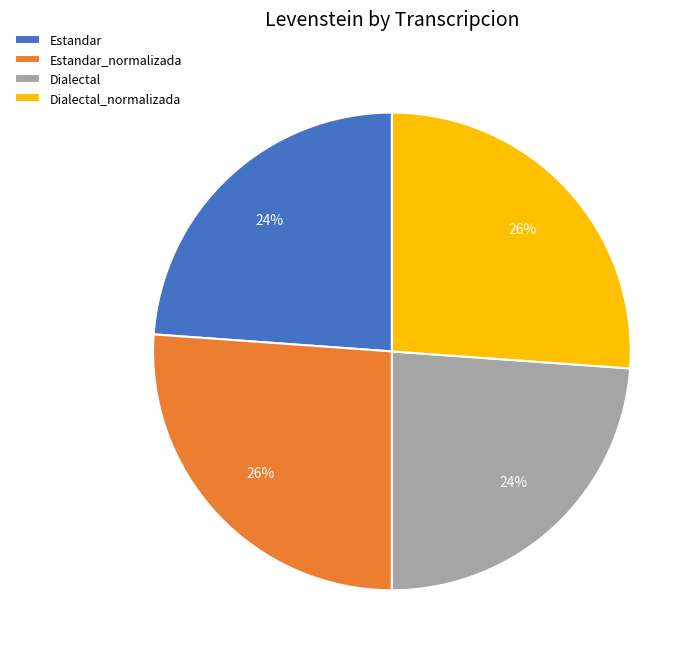

To the nearest percent, what portion does Estandar_normalizada represent?

26%